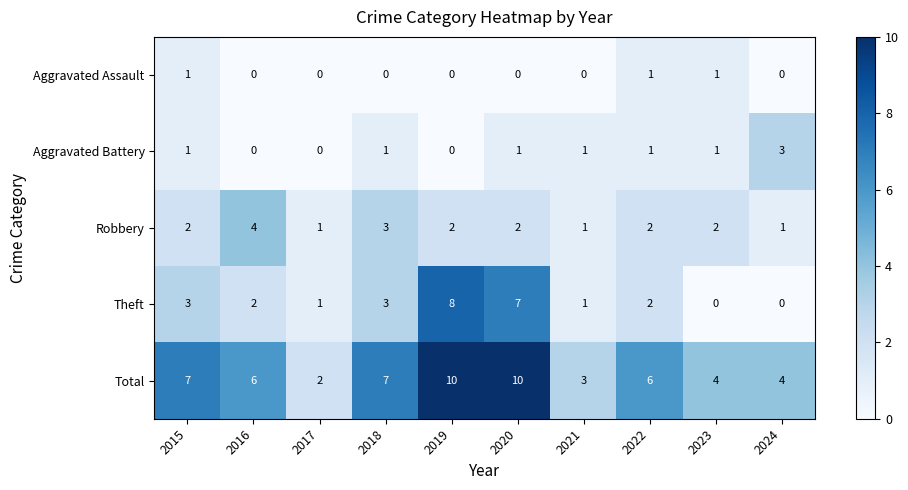

How many values in the Theft series are below 2?

4